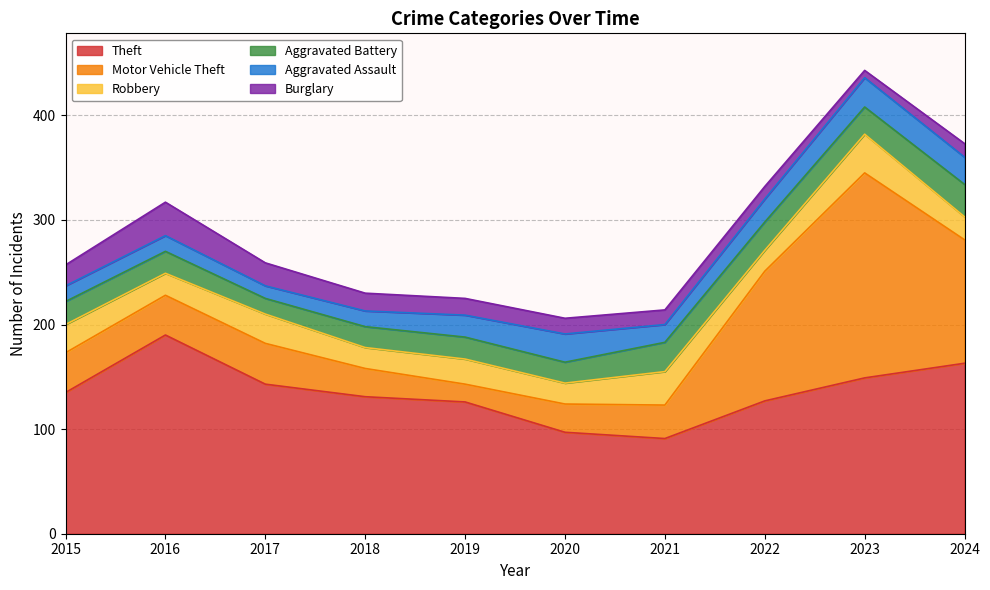

Reading right to left, list all the values displayed in this chart.

Theft: 2024=163	2023=149	2022=127	2021=91	2020=97	2019=126	2018=131	2017=143	2016=190	2015=135
Motor Vehicle Theft: 2024=118	2023=196	2022=124	2021=32	2020=27	2019=17	2018=27	2017=39	2016=38	2015=38
Robbery: 2024=22	2023=37	2022=20	2021=32	2020=20	2019=24	2018=20	2017=28	2016=21	2015=27
Aggravated Battery: 2024=31	2023=26	2022=27	2021=28	2020=20	2019=21	2018=20	2017=15	2016=21	2015=22
Aggravated Assault: 2024=26	2023=28	2022=22	2021=17	2020=27	2019=21	2018=15	2017=12	2016=15	2015=15
Burglary: 2024=13	2023=7	2022=12	2021=14	2020=15	2019=16	2018=17	2017=22	2016=32	2015=20